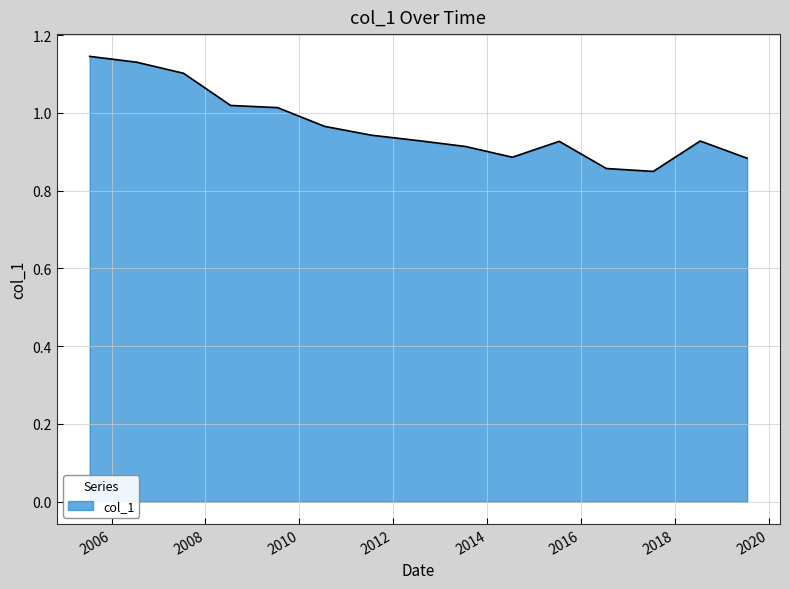

What is the sum of all values?

14.5